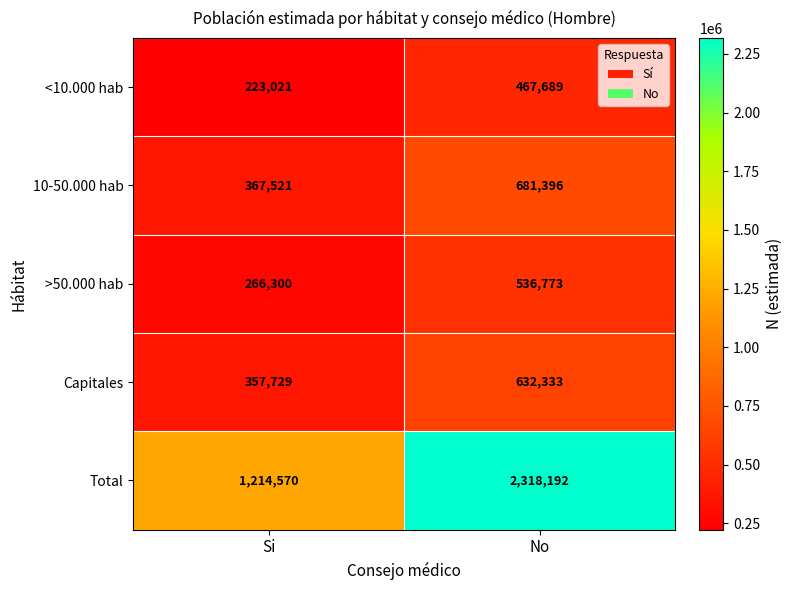

What is the maximum value shown in the chart?

2318192